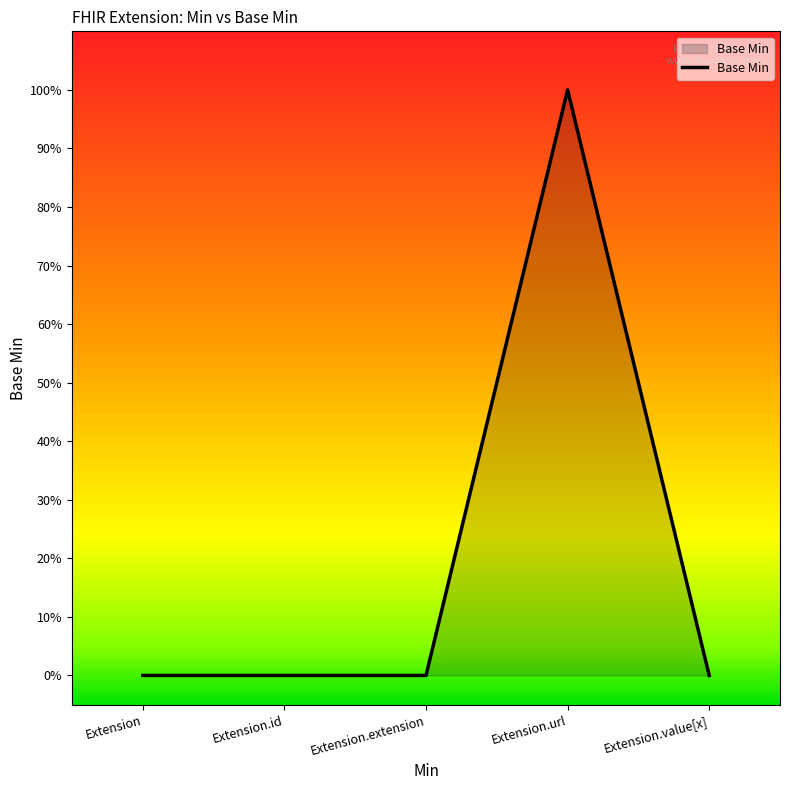

What is the label of the 5th point from the left?

Extension.value[x]